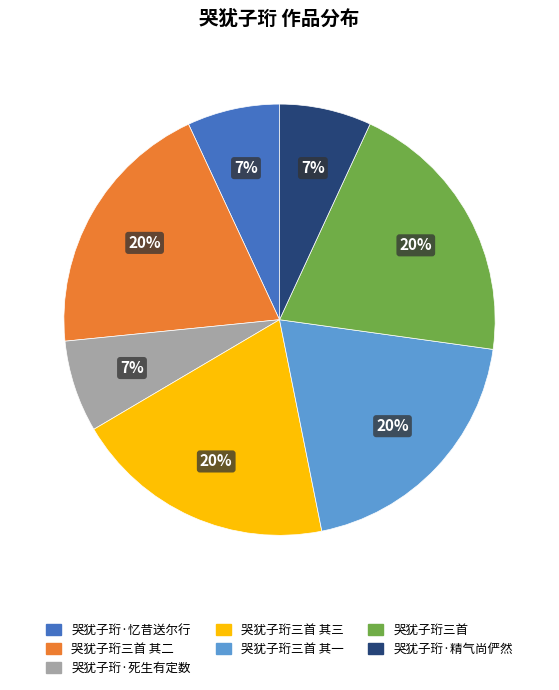

Count the number of slices in the pie.

7